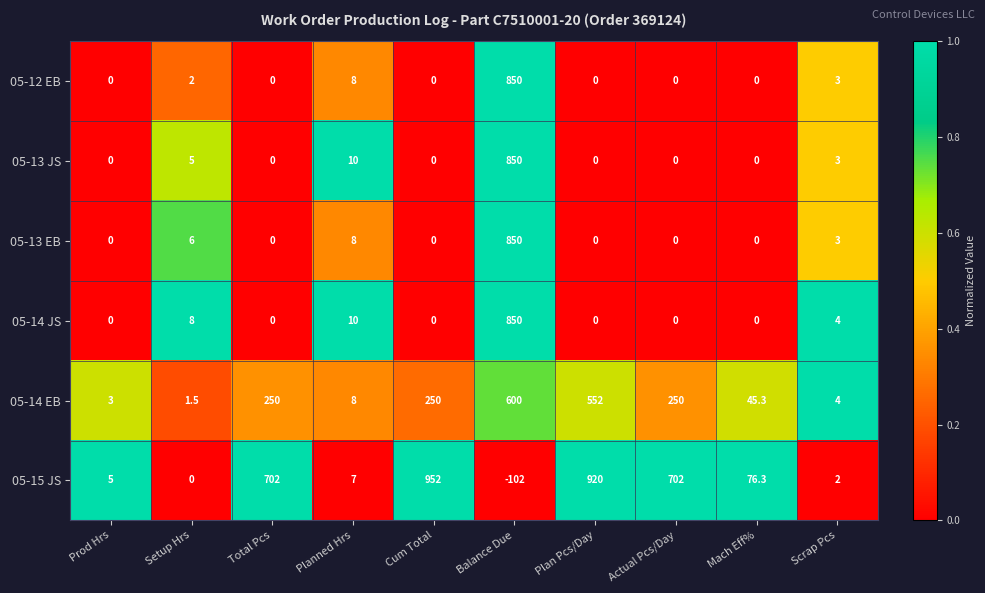

True or false: 05-12 EB has a value of 0.0 at Mach Eff%.

True